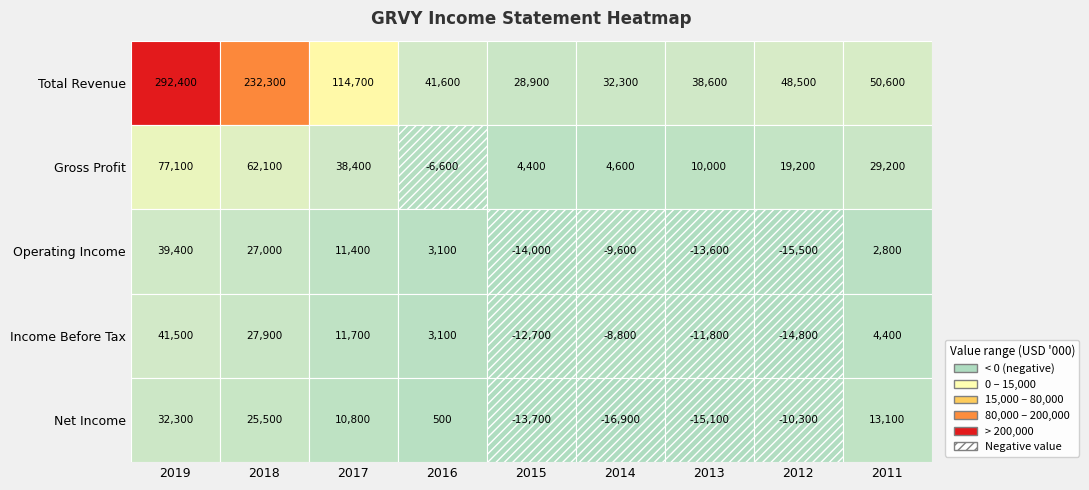

Reading left to right, transcribe all the data shown in this chart.

Total Revenue: 2019=292400	2018=232300	2017=114700	2016=41600	2015=28900	2014=32300	2013=38600	2012=48500	2011=50600
Gross Profit: 2019=77100	2018=62100	2017=38400	2016=-6600	2015=4400	2014=4600	2013=10000	2012=19200	2011=29200
Operating Income: 2019=39400	2018=27000	2017=11400	2016=3100	2015=-14000	2014=-9600	2013=-13600	2012=-15500	2011=2800
Income Before Tax: 2019=41500	2018=27900	2017=11700	2016=3100	2015=-12700	2014=-8800	2013=-11800	2012=-14800	2011=4400
Net Income: 2019=32300	2018=25500	2017=10800	2016=500	2015=-13700	2014=-16900	2013=-15100	2012=-10300	2011=13100